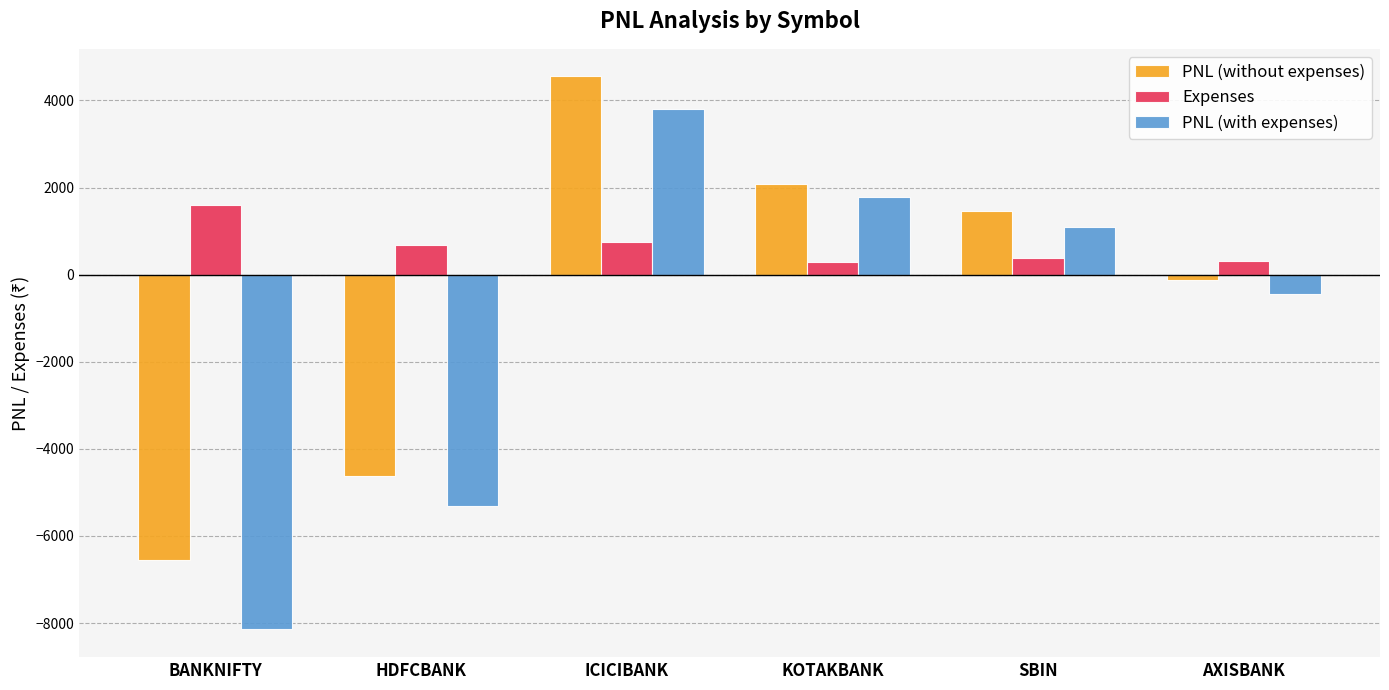

How many values in the Expenses series are below 682?

3